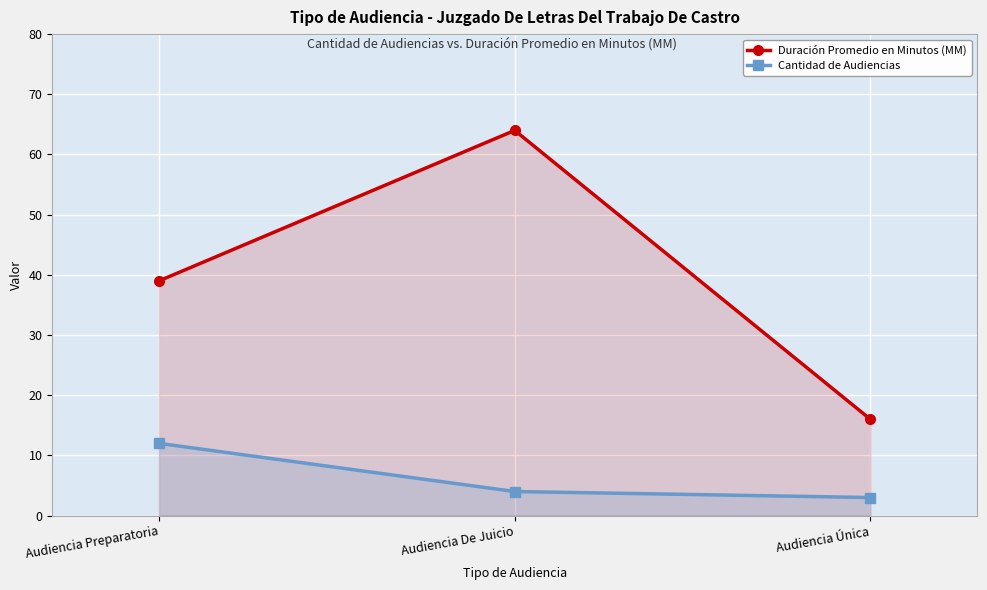

Reading right to left, extract all data points from this chart.

Duración Promedio en Minutos (MM): Audiencia Única=16	Audiencia De Juicio=64	Audiencia Preparatoria=39
Cantidad de Audiencias: Audiencia Única=3	Audiencia De Juicio=4	Audiencia Preparatoria=12